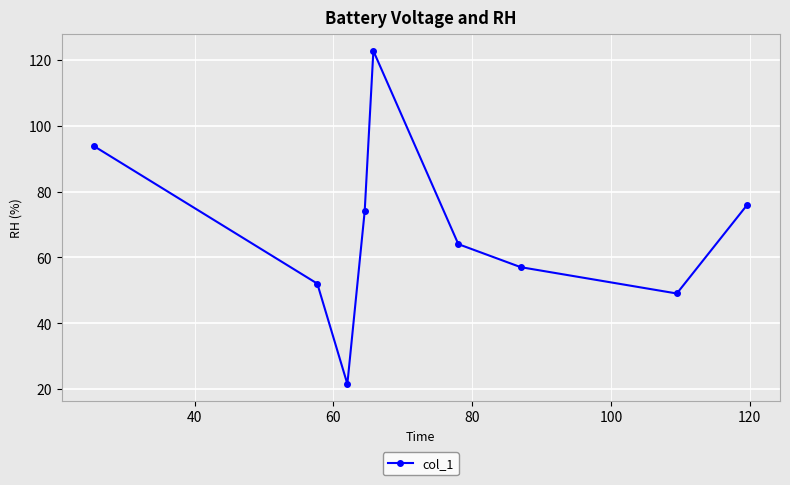

How many points are higher than both their immediate neighbors (excluding endpoints)?

1